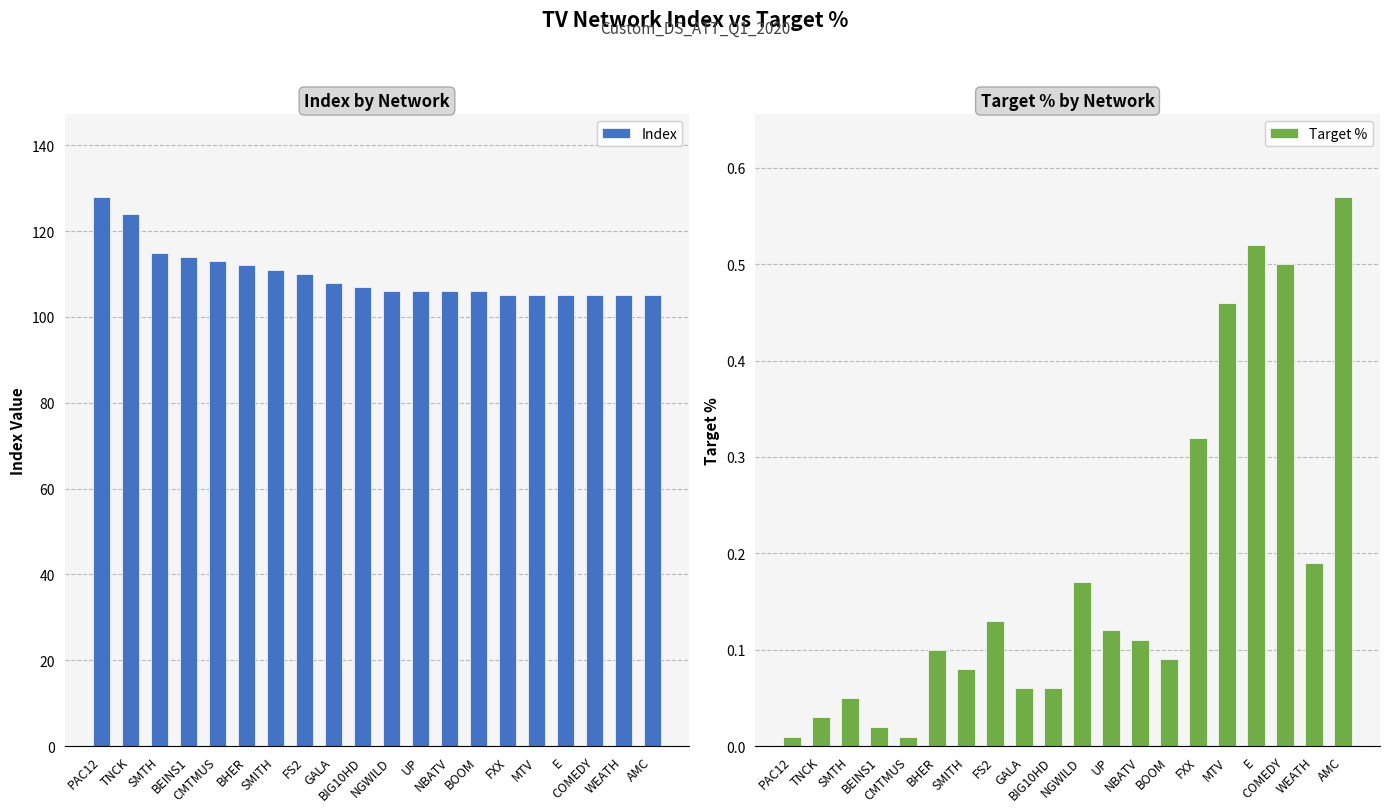

List the series in order of their overall mean, lowest first.

Target %, Index